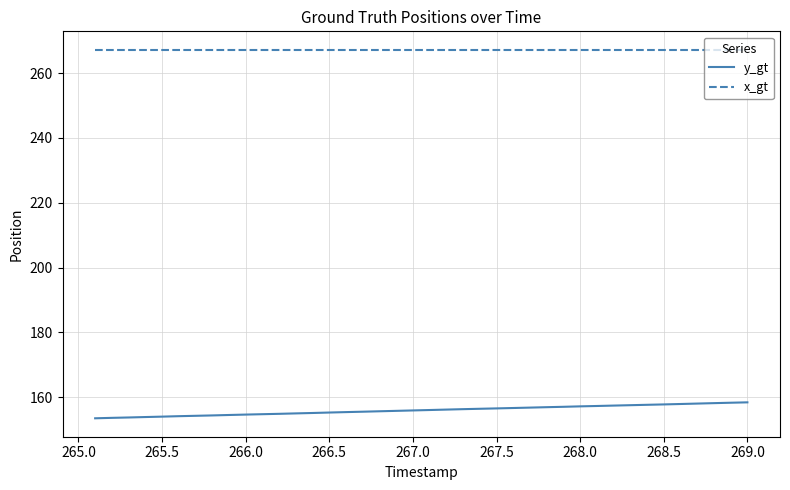

True or false: y_gt and x_gt cross at least once.

False